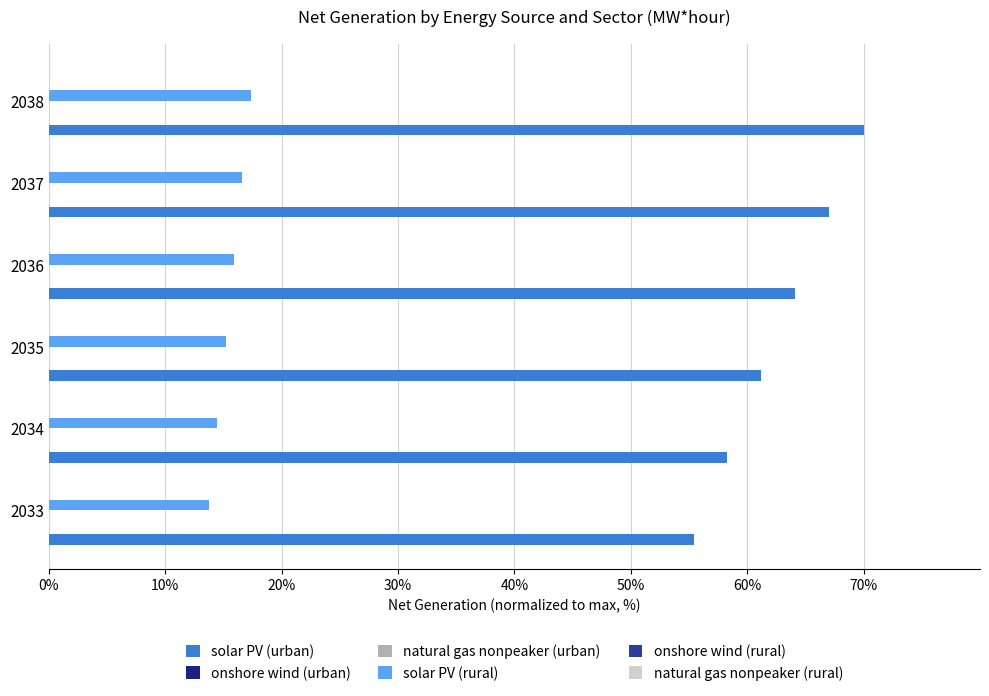

Which series has the largest total across all categories?

solar PV (urban)